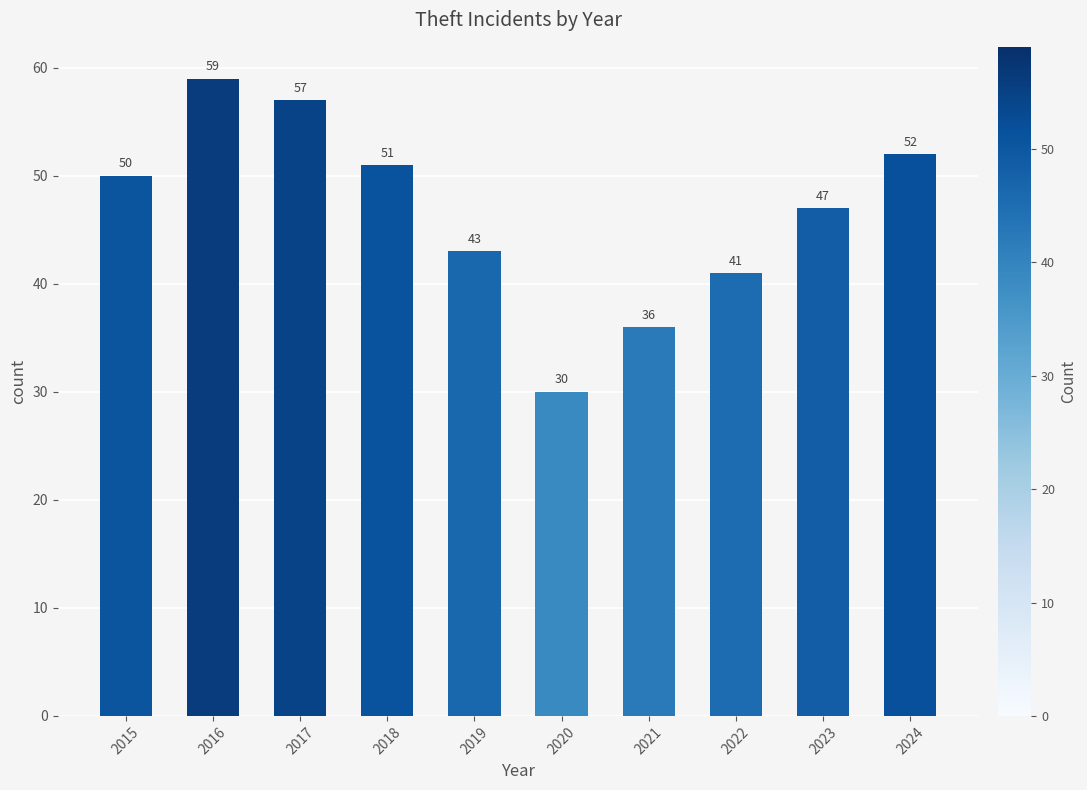

Where is the data nearest to the value 44?

2019